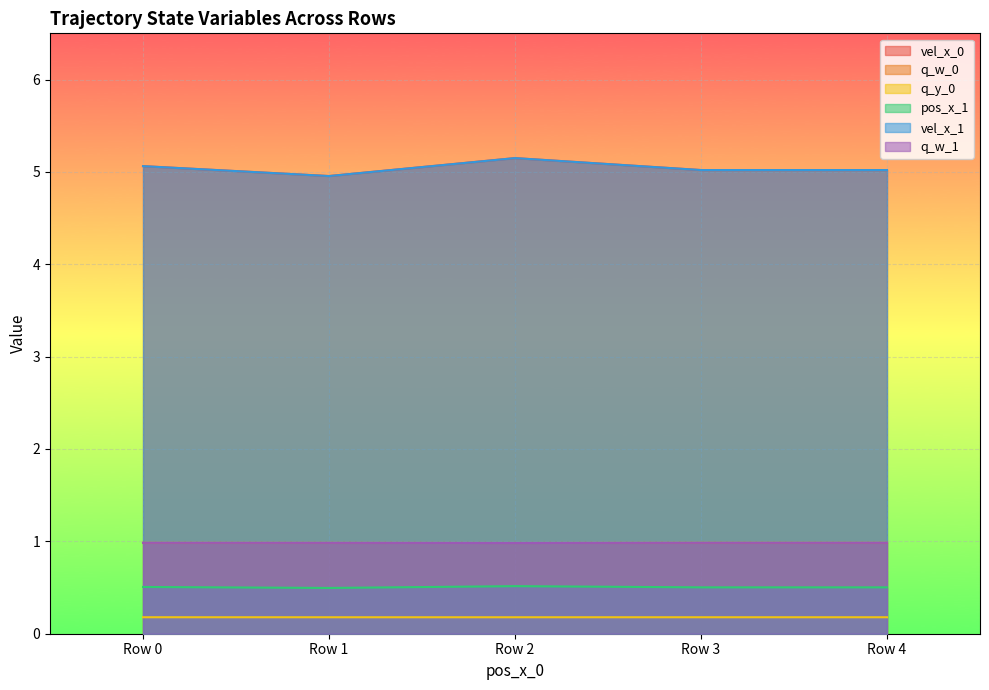

What is the smallest value displayed?

0.2